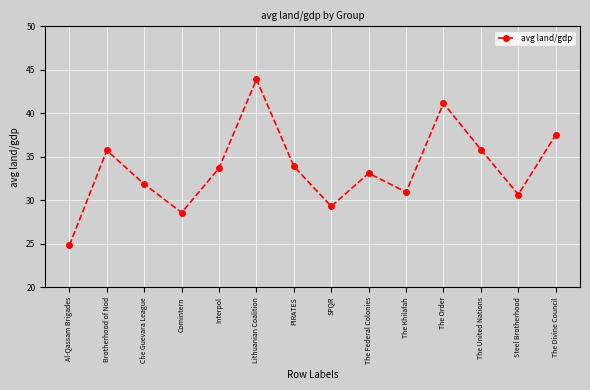

True or false: there are more than 1 points higher than both neighbors.

True